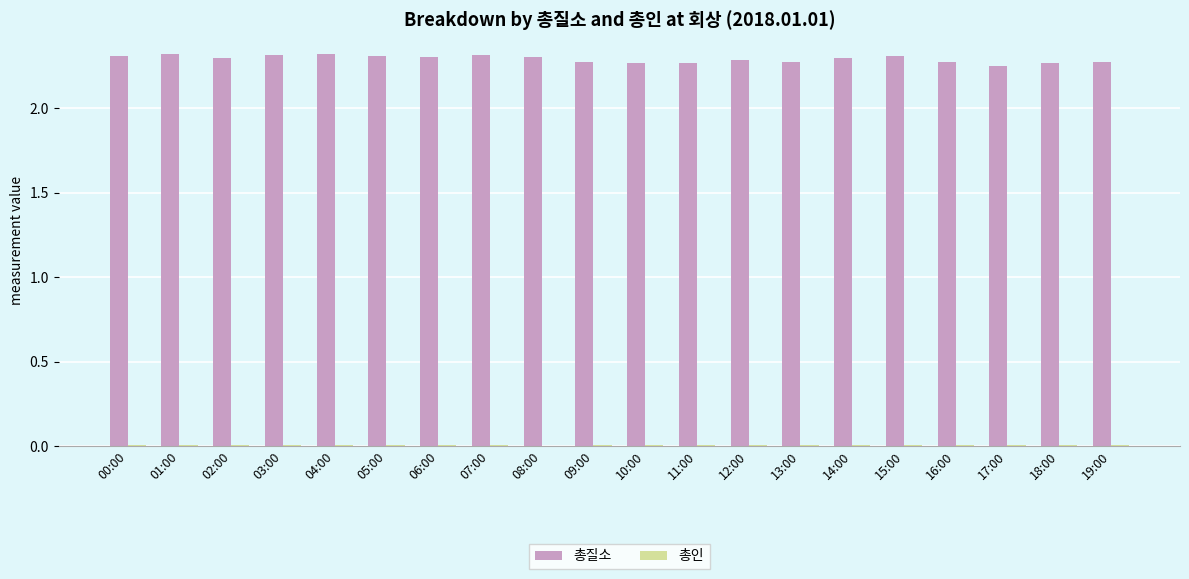

Which series has the largest total across all categories?

총질소